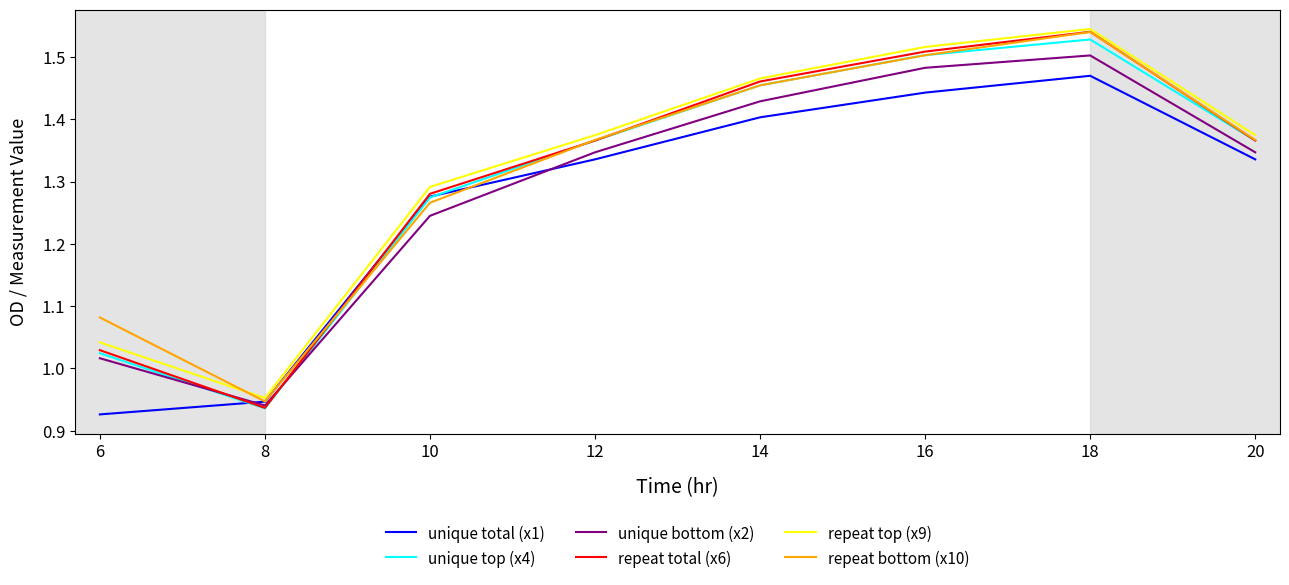

At which label does unique bottom (x2) first exceed 1?

6